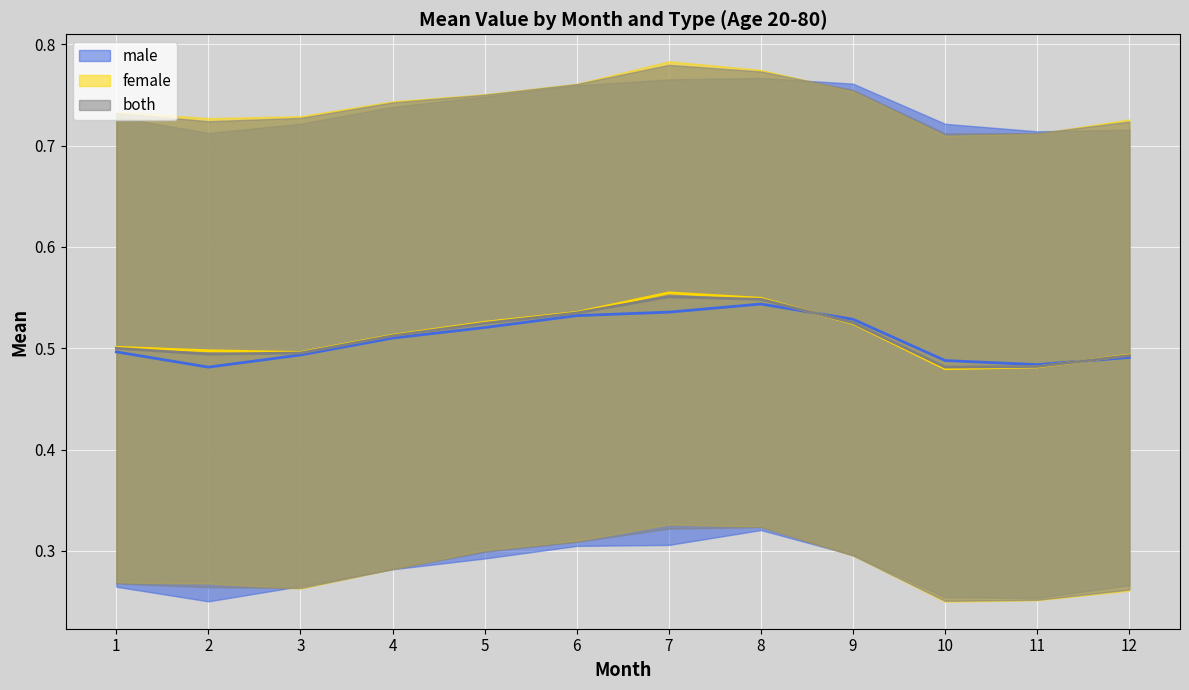

How many interior local valleys does the female series have?

2